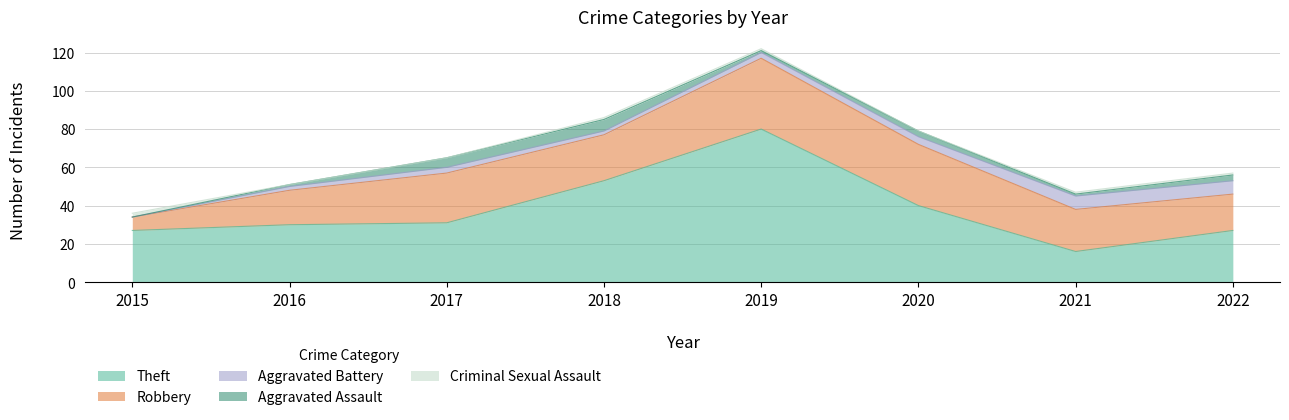

Reading left to right, transcribe all the data shown in this chart.

Theft: 27	30	31	53	80	40	16	27
Robbery: 7	18	26	24	37	32	22	19
Aggravated Battery: 0	2	3	2	3	4	7	7
Aggravated Assault: 0	1	5	6	1	3	1	3
Criminal Sexual Assault: 2	0	0	1	1	0	1	1